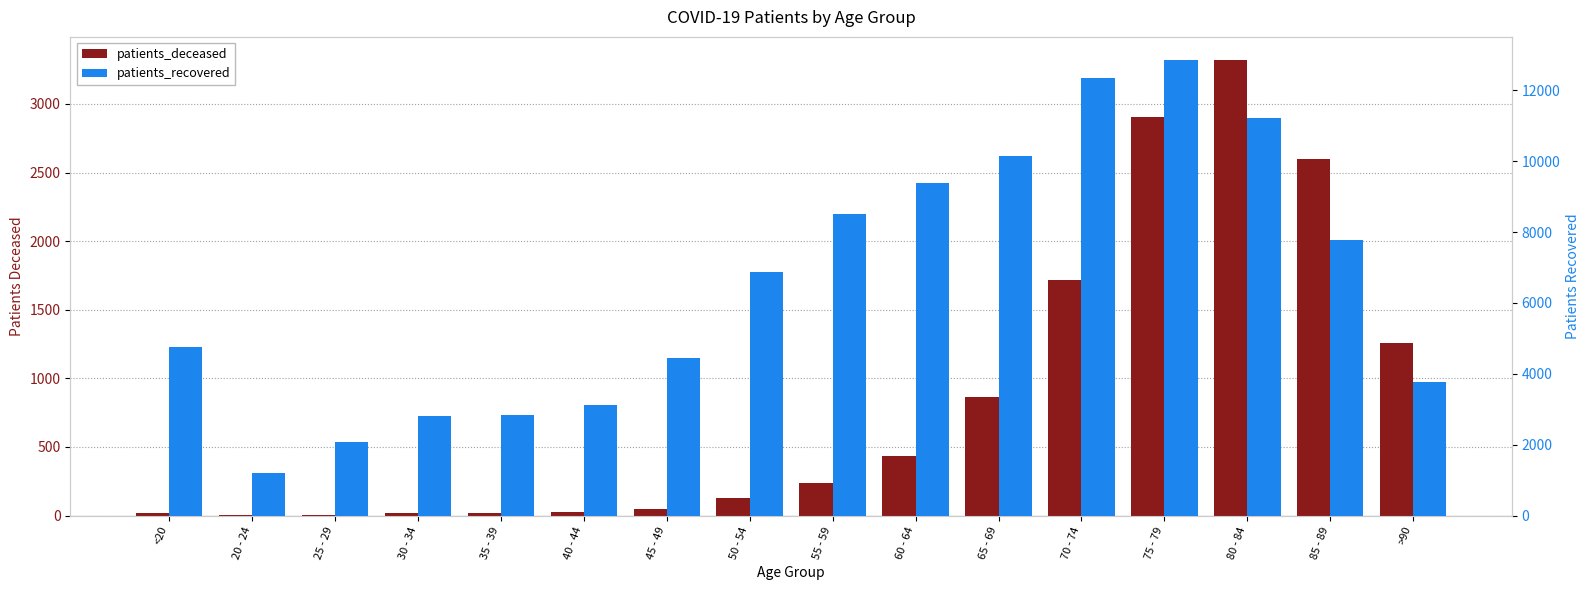

What is the spread (max minus min) of values at 85 - 89?

5167